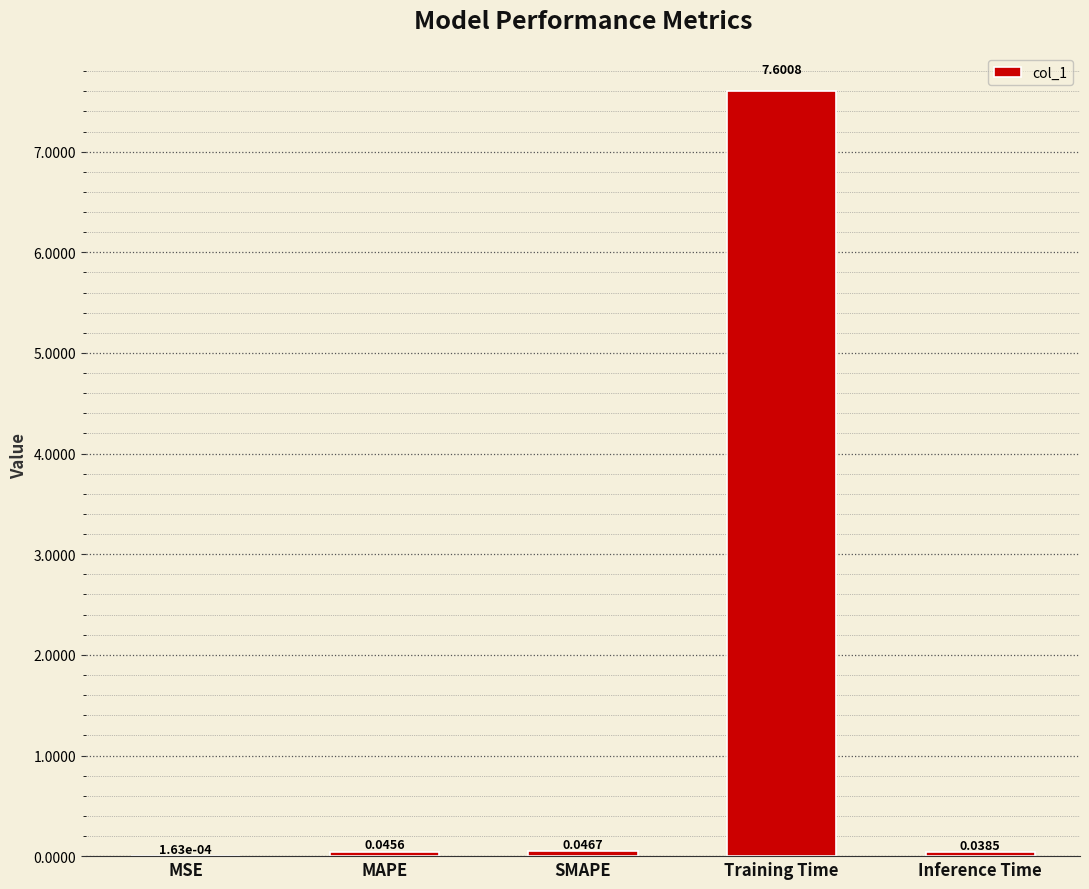

At which category does the chart reach its peak across all series?

Training Time